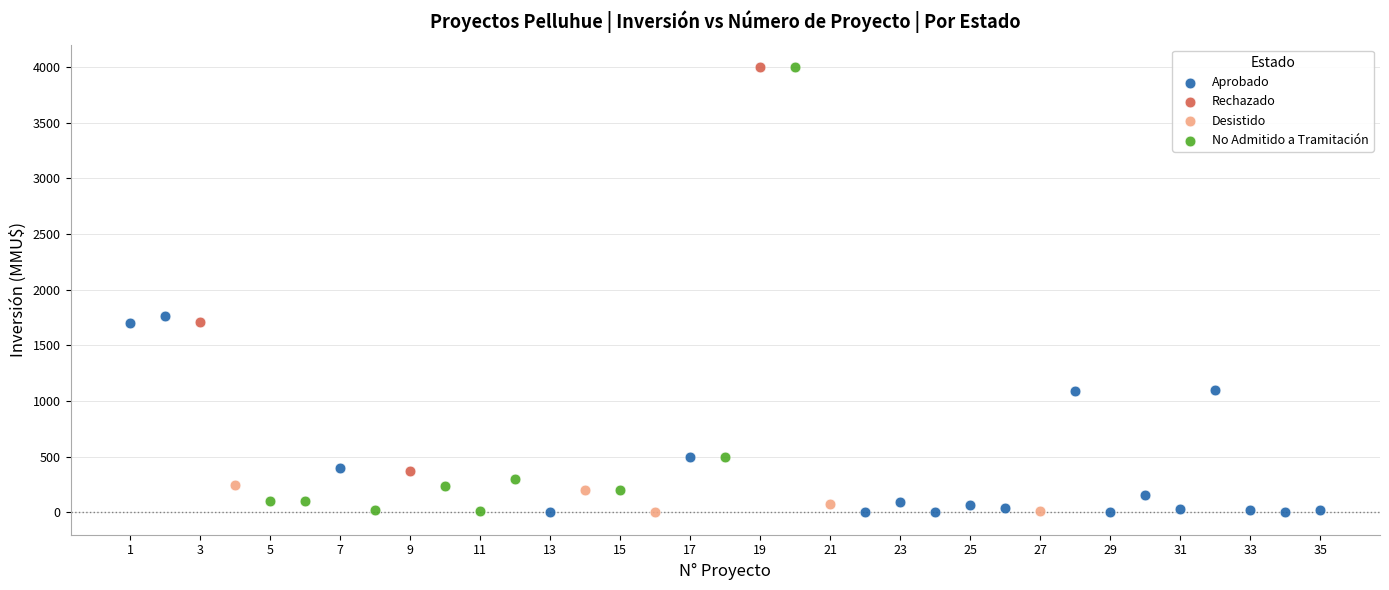

What are all the series names shown in the legend?

Aprobado, Rechazado, Desistido, No Admitido a Tramitación